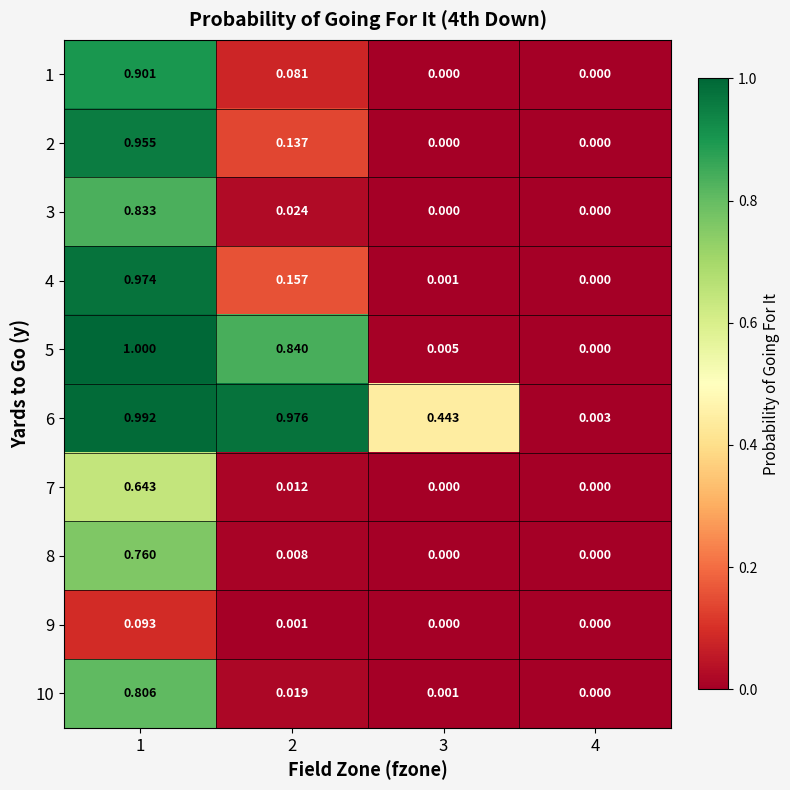

Which category has the lowest value across all series?

3